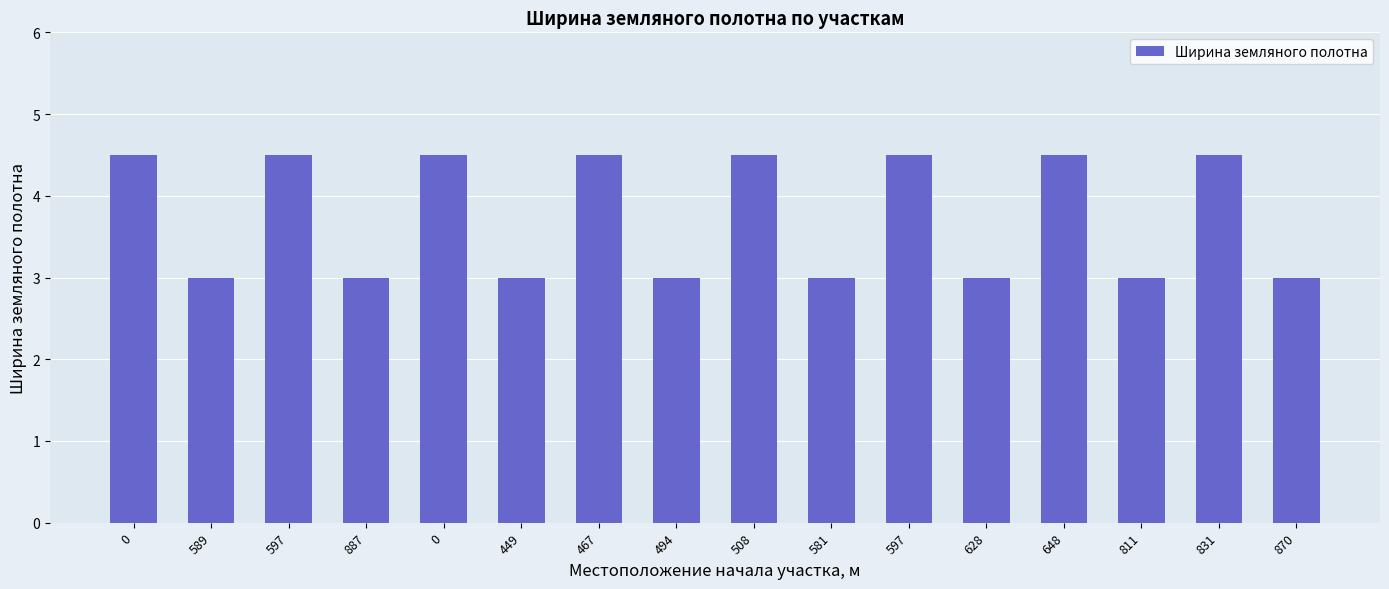

What is the ratio of the value at 589 to the value at 467?

0.7